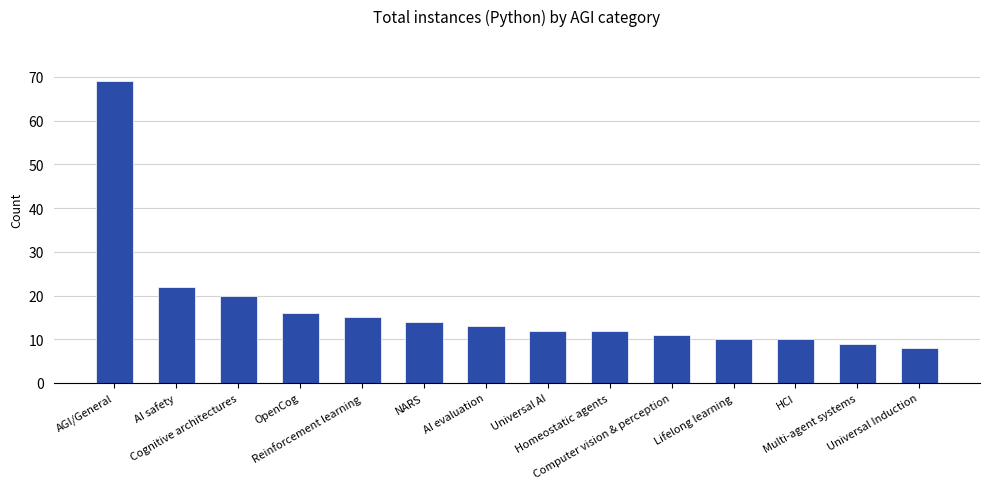

Which category has the lowest value across all series?

Universal Induction